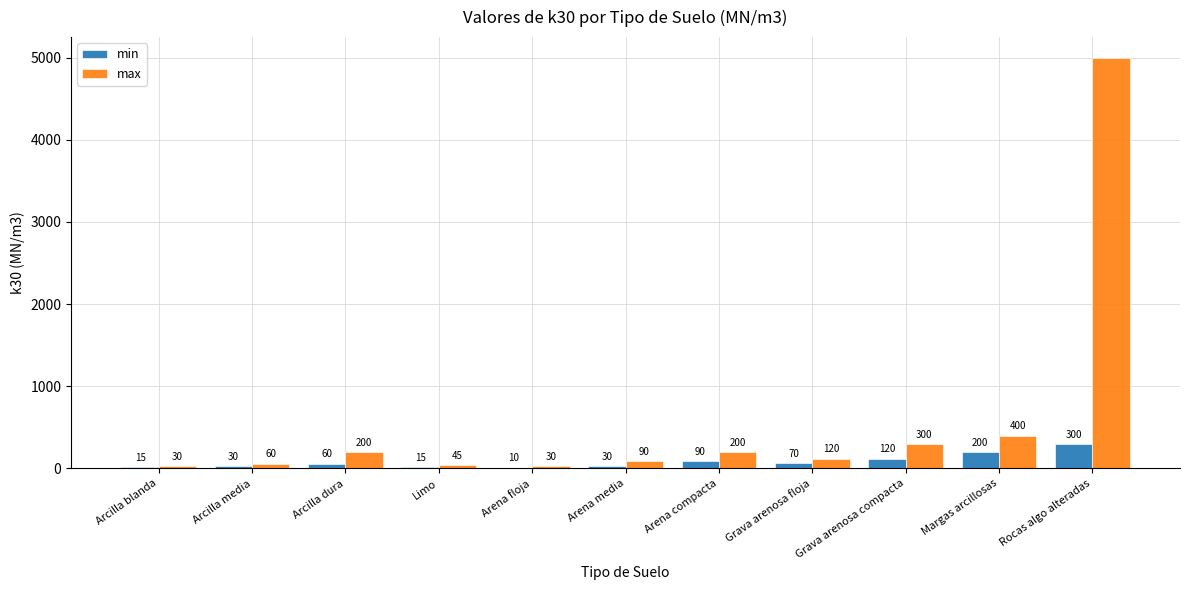

Reading left to right, what are all the values shown in this chart?

min: Arcilla blanda=15	Arcilla media=30	Arcilla dura=60	Limo=15	Arena floja=10	Arena media=30	Arena compacta=90	Grava arenosa floja=70	Grava arenosa compacta=120	Margas arcillosas=200	Rocas algo alteradas=300
max: Arcilla blanda=30	Arcilla media=60	Arcilla dura=200	Limo=45	Arena floja=30	Arena media=90	Arena compacta=200	Grava arenosa floja=120	Grava arenosa compacta=300	Margas arcillosas=400	Rocas algo alteradas=5000